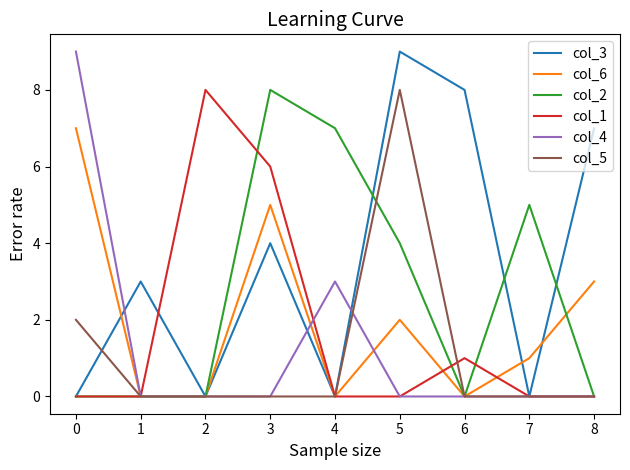

Is the value of col_6 at 6 greater than the value of col_2 at 4?

No